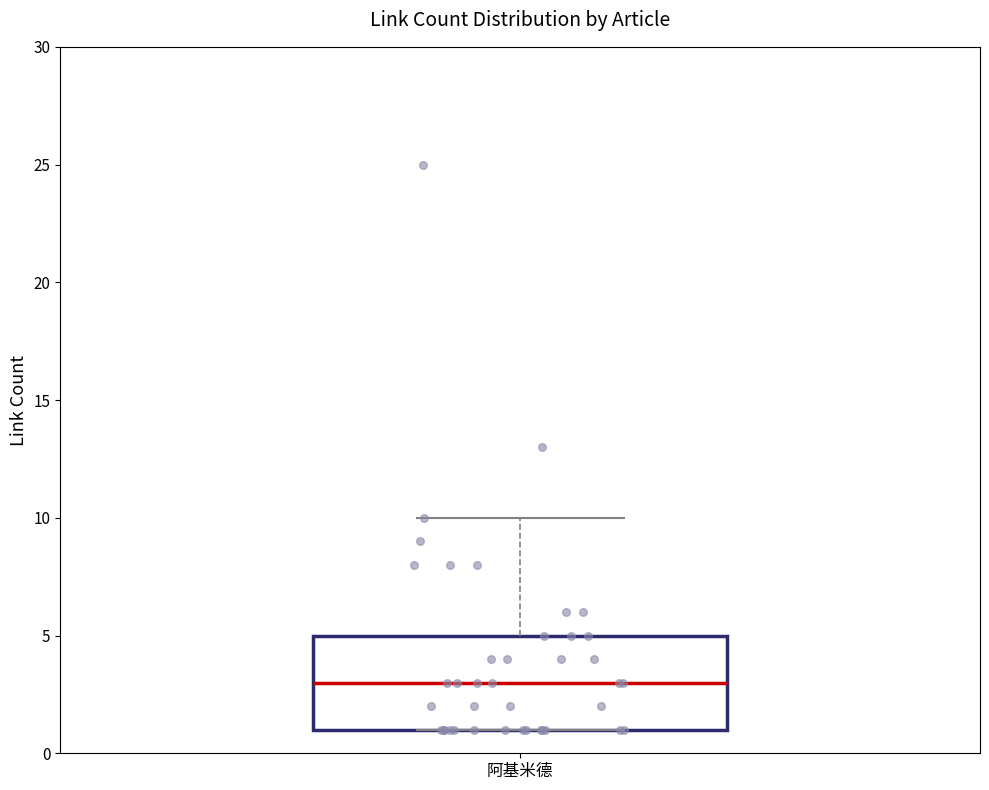

Where is the lower edge of the box for 阿基米德 on the y-axis? The values are not printed on the chart, so give them approximately, as read against the axis.

1